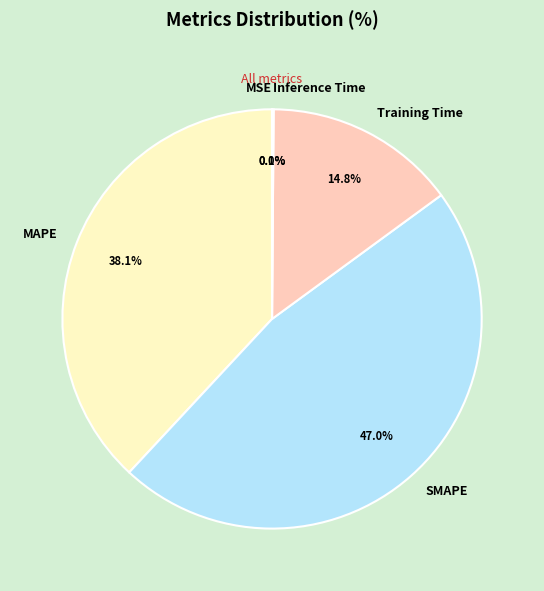

How much of the chart is everything except Training Time?

85.2%